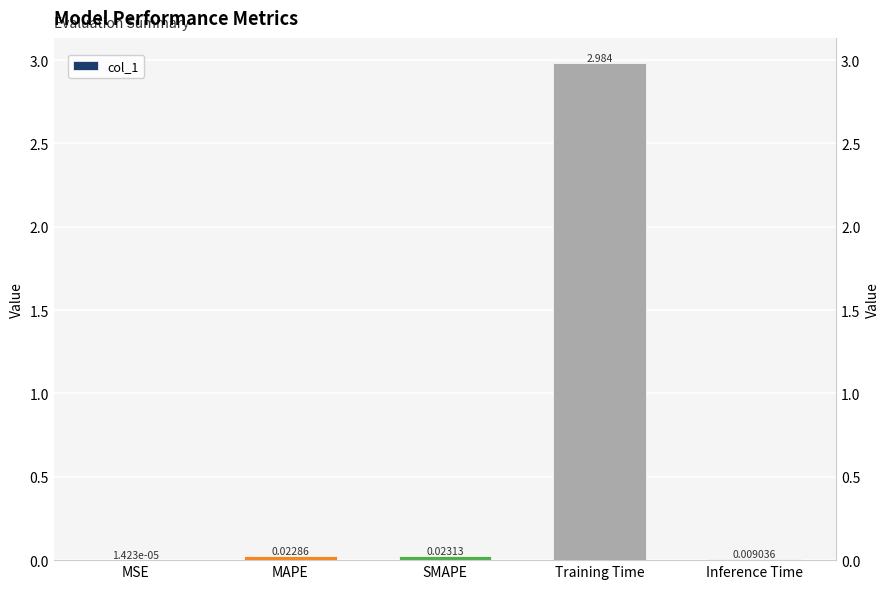

List the labels in order of value, largest first.

Training Time, SMAPE, MAPE, Inference Time, MSE